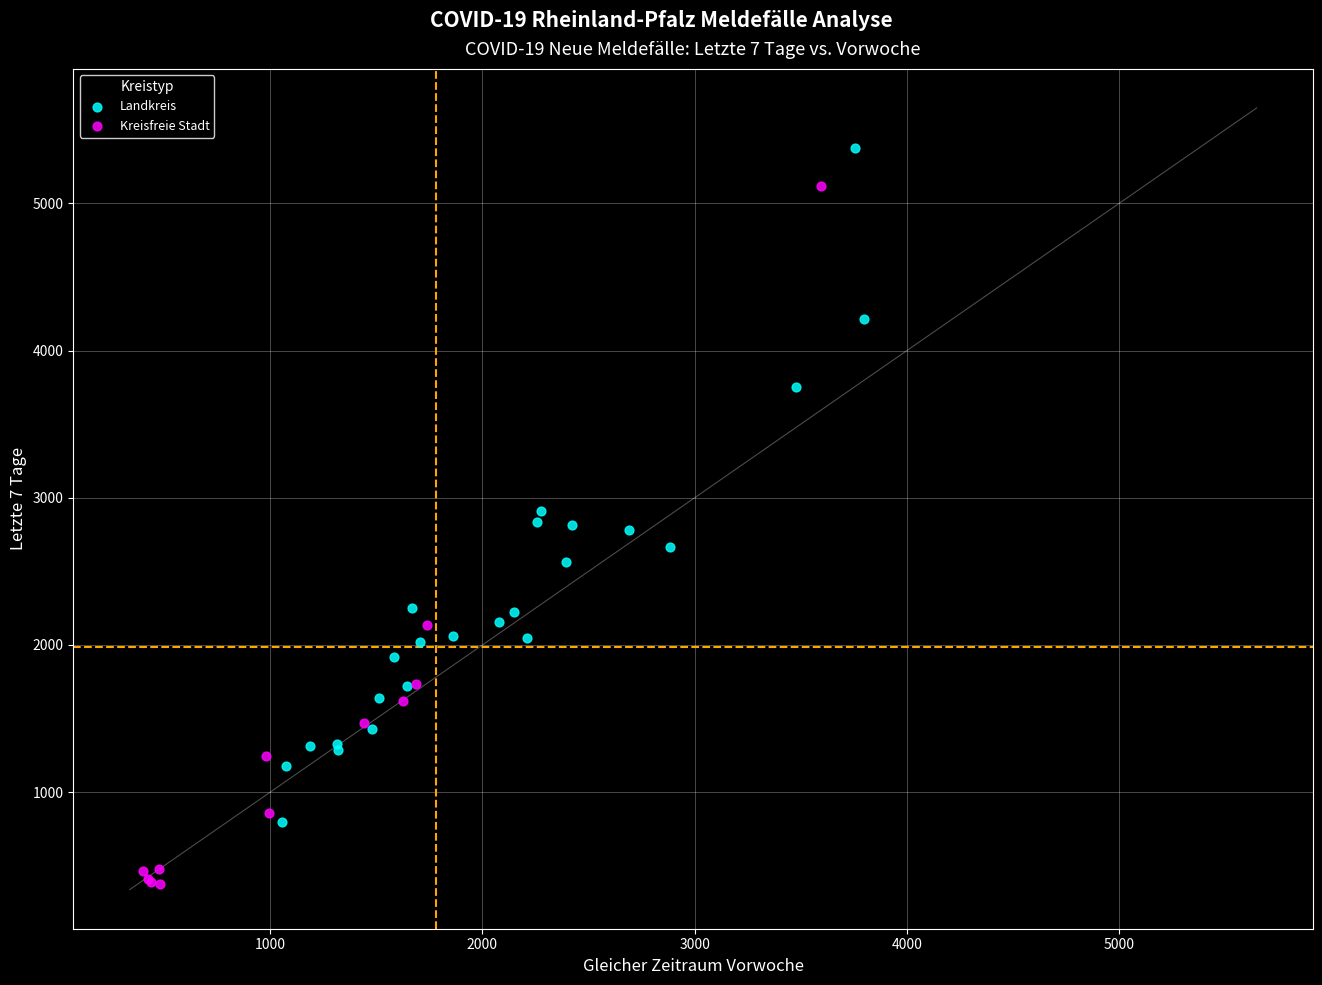

Which series reaches the minimum Y coordinate?

Kreisfreie Stadt